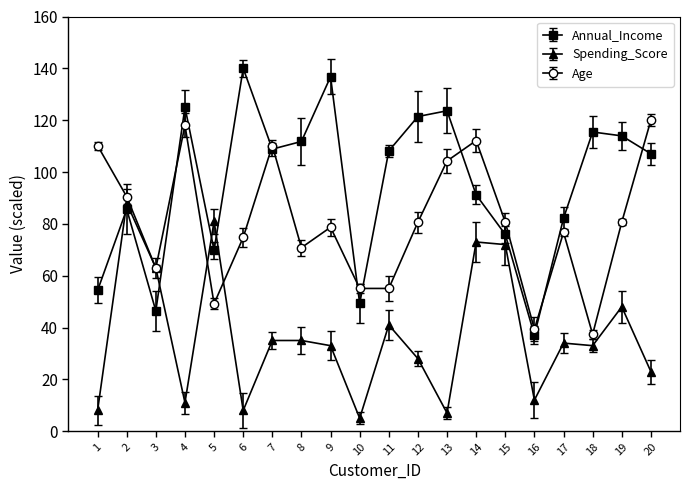

Is the value of Annual_Income at 19 greater than the value of Spending_Score at 4?

Yes